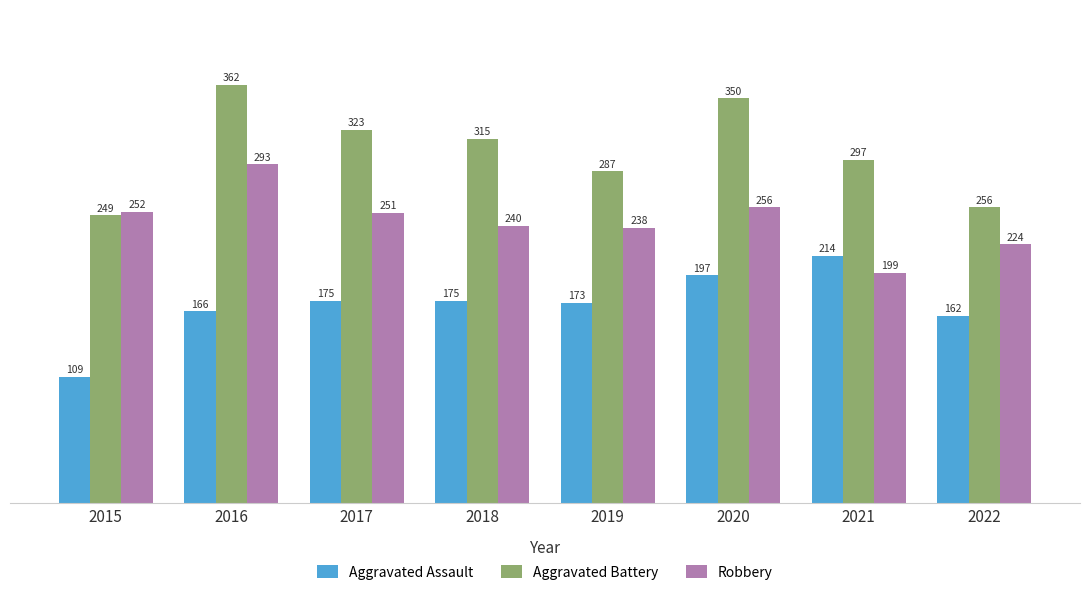

Does the chart contain stacked bars?

No